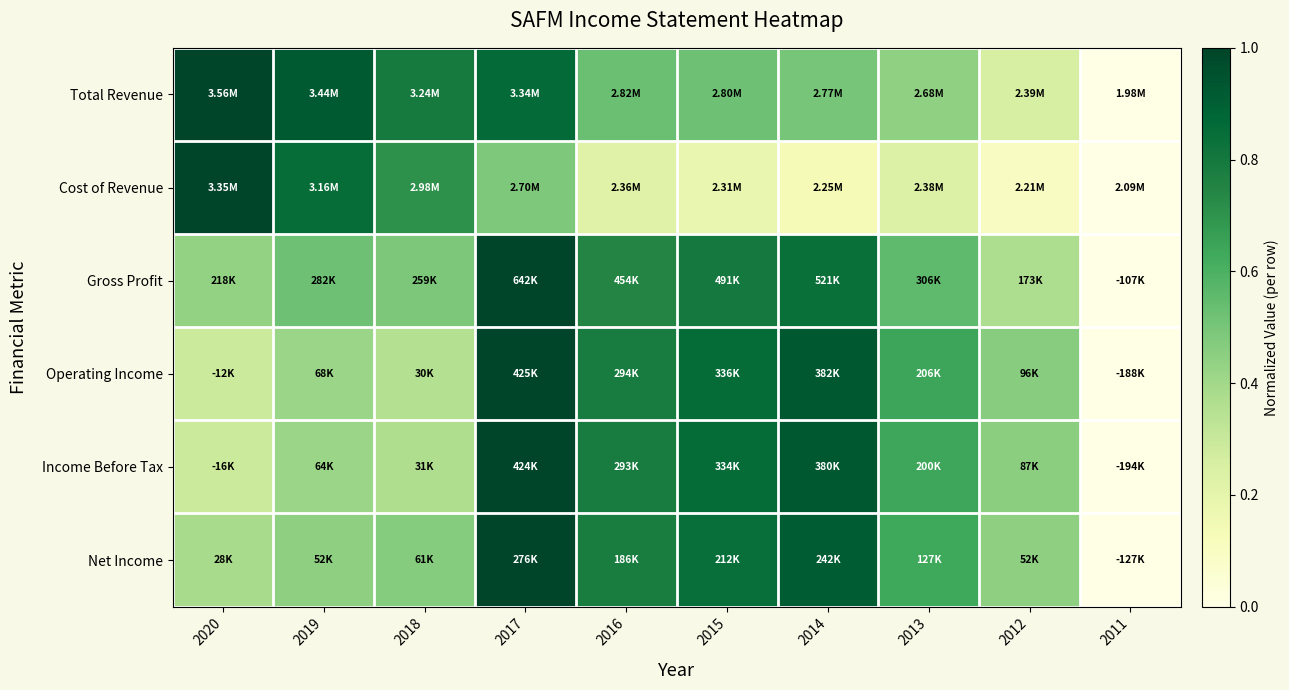

Which series changed the most between 2018 and 2017?

Operating Income